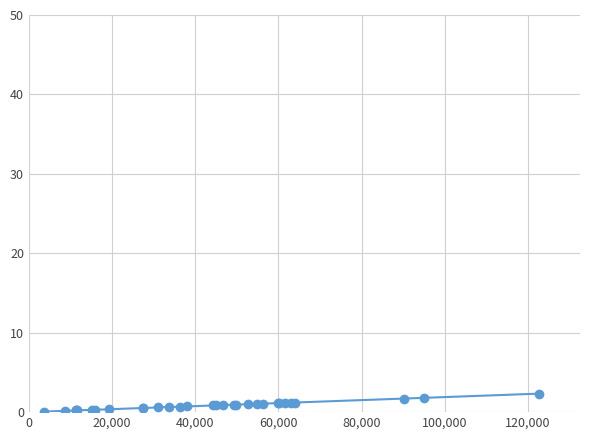

How many lines are shown in the chart?

1